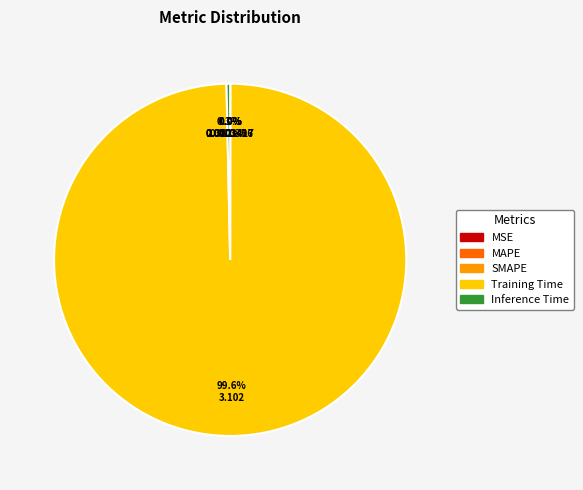

Does Inference Time represent more than half of the total?

No